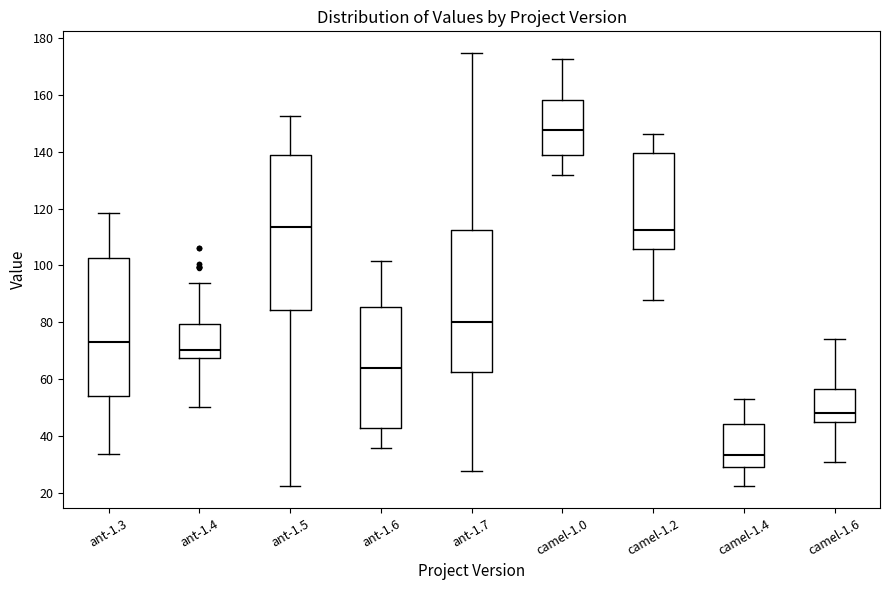

Where does the lower whisker of the box for camel-1.4 end on the y-axis? The values are not printed on the chart, so give them approximately, as read against the axis.

22